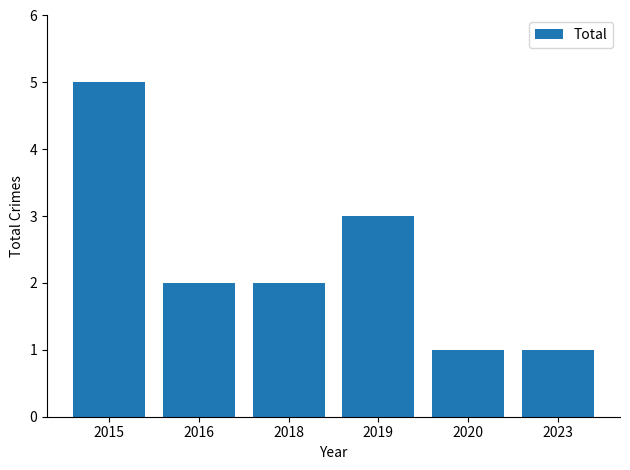

The value at 2016 is 2. True or false?

True